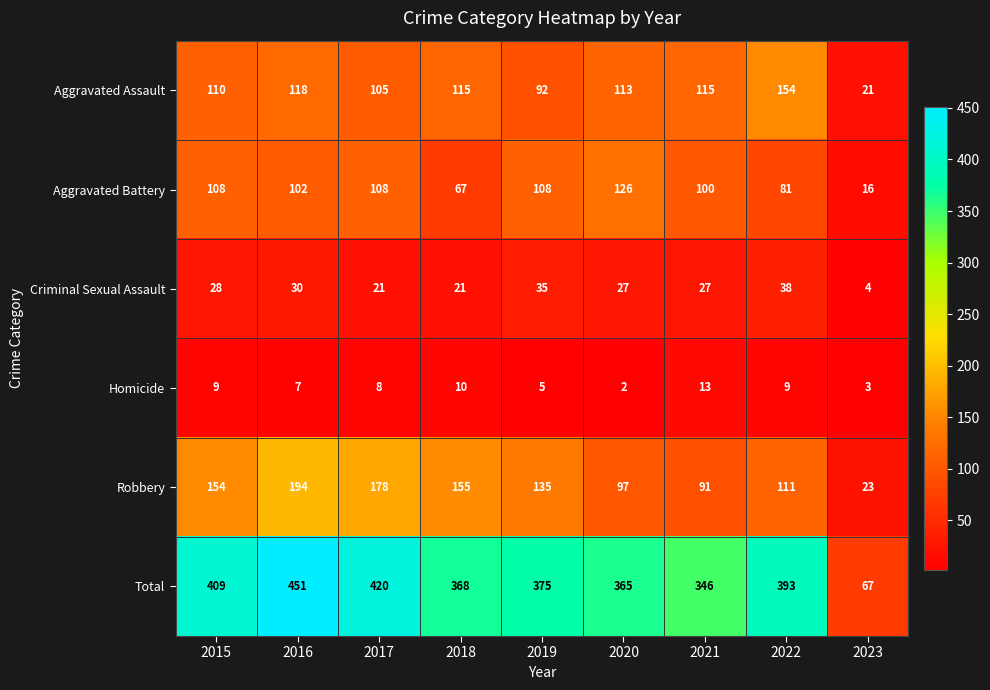

Rank the categories by Total value from lowest to highest.

2023, 2021, 2020, 2018, 2019, 2022, 2015, 2017, 2016